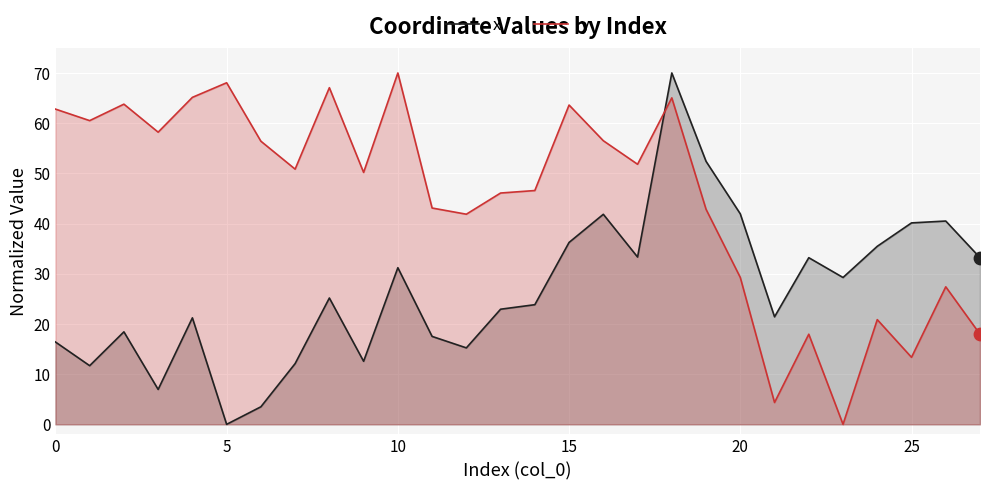

Which series has the largest total across all categories?

y